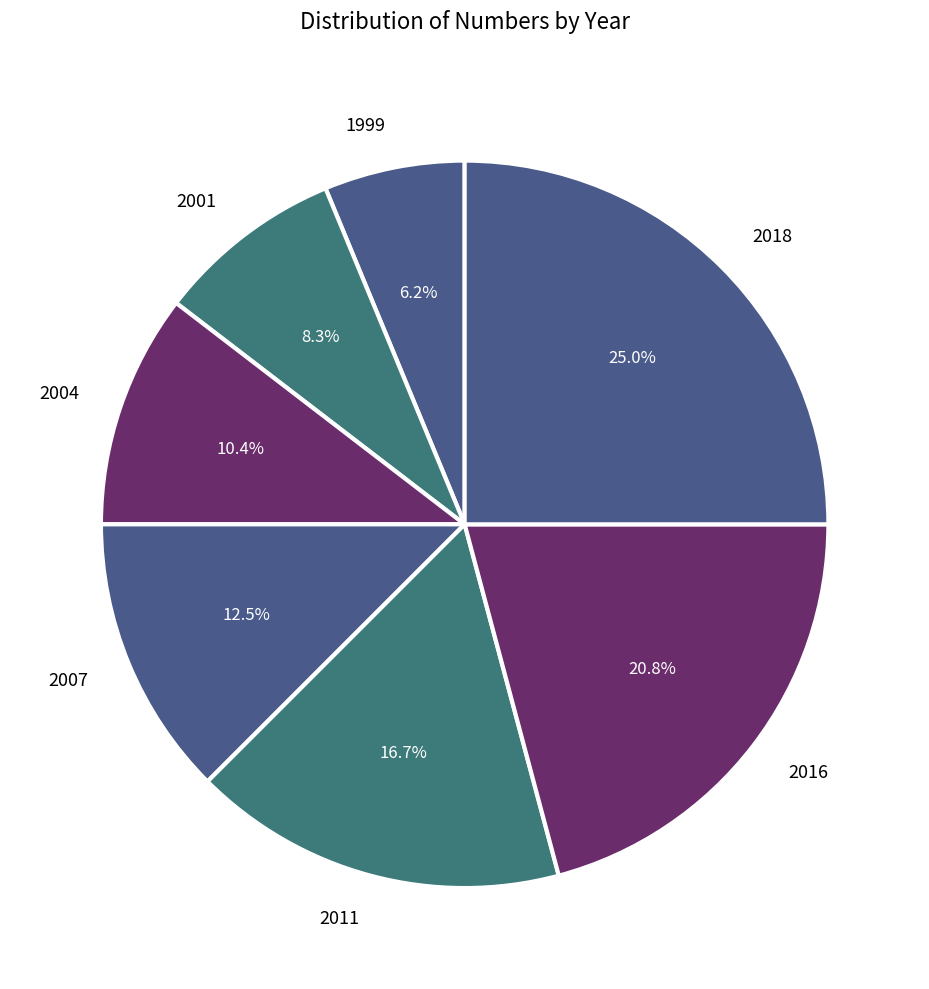

True or false: 2018 accounts for 11% of the total.

False